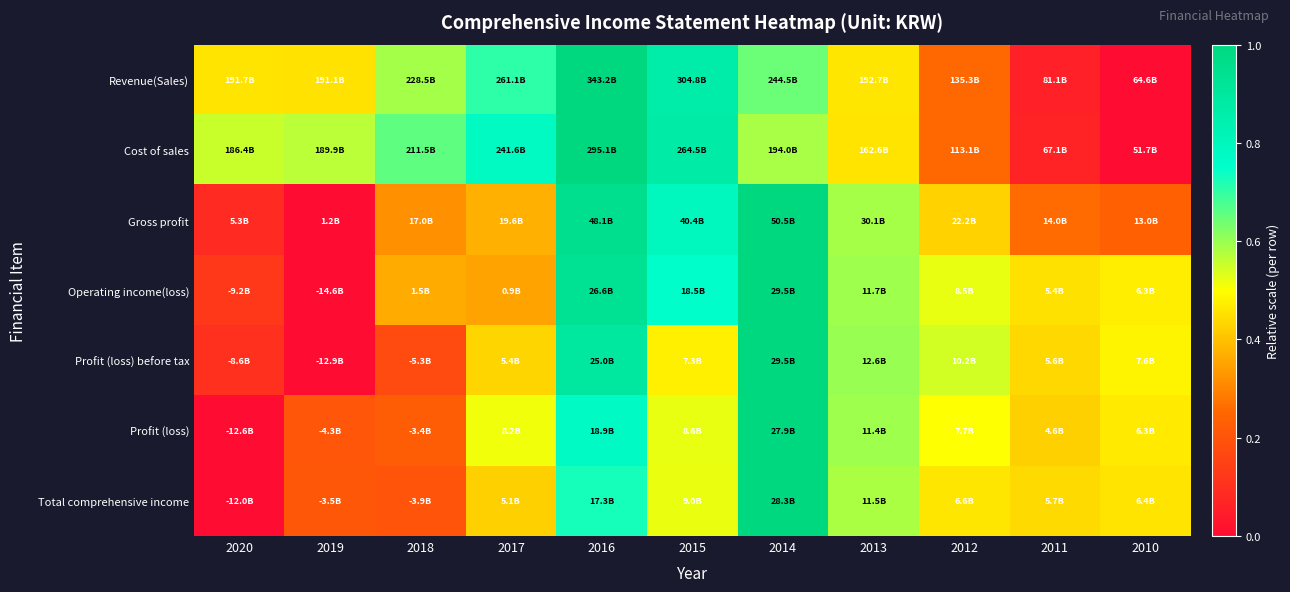

Which series has the widest spread of values?

Revenue(Sales)